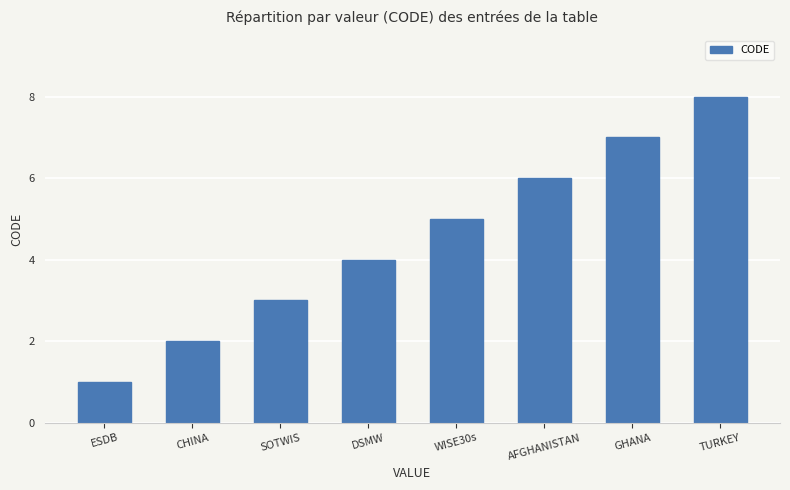

Which has a higher value, ESDB or AFGHANISTAN?

AFGHANISTAN